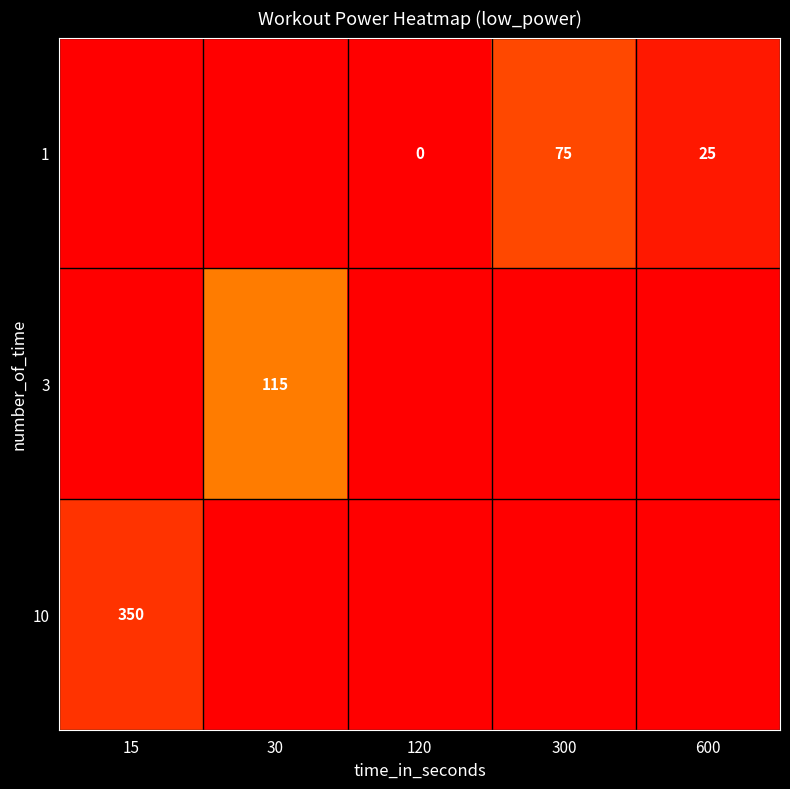

True or false: 1 has a value of 75 at 300.

True